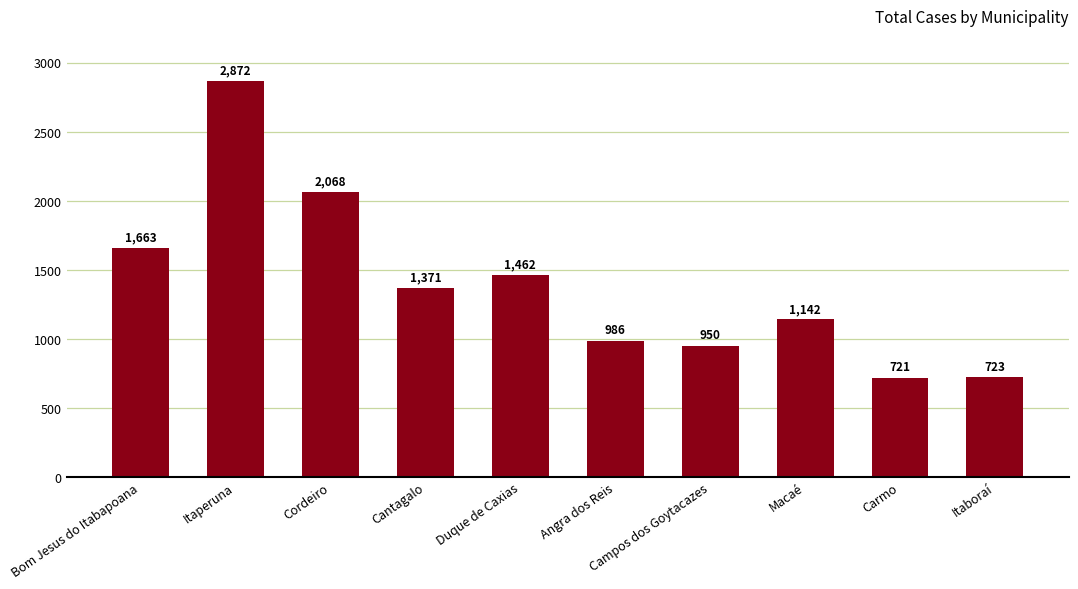

What is the change in value from Cordeiro to Campos dos Goytacazes?

-1118